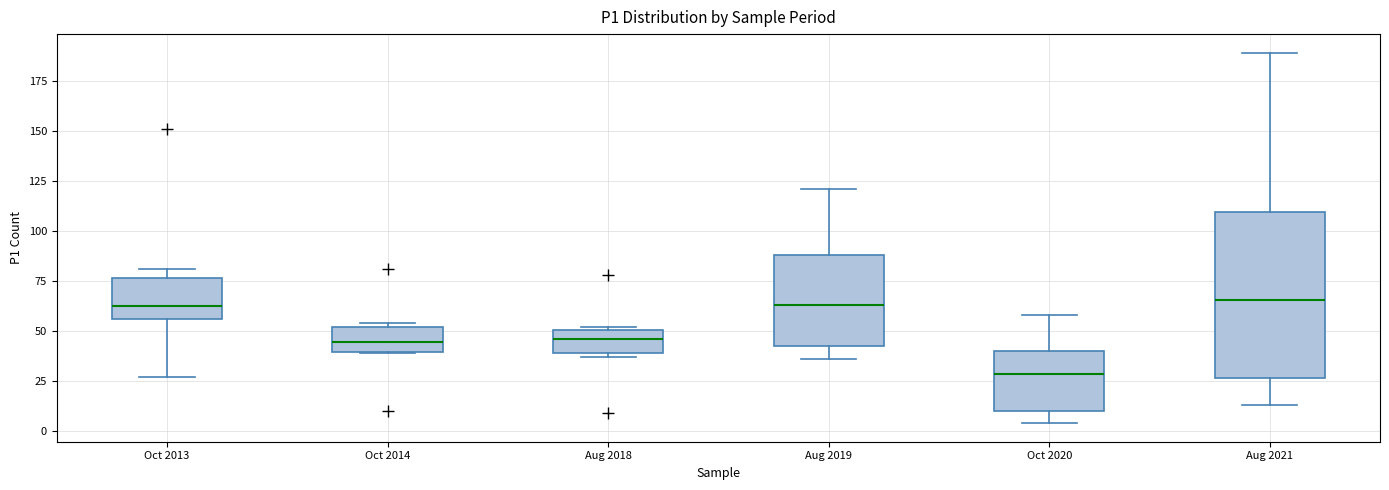

Where is the upper edge of the box for Aug 2018 on the y-axis? The values are not printed on the chart, so give them approximately, as read against the axis.

50